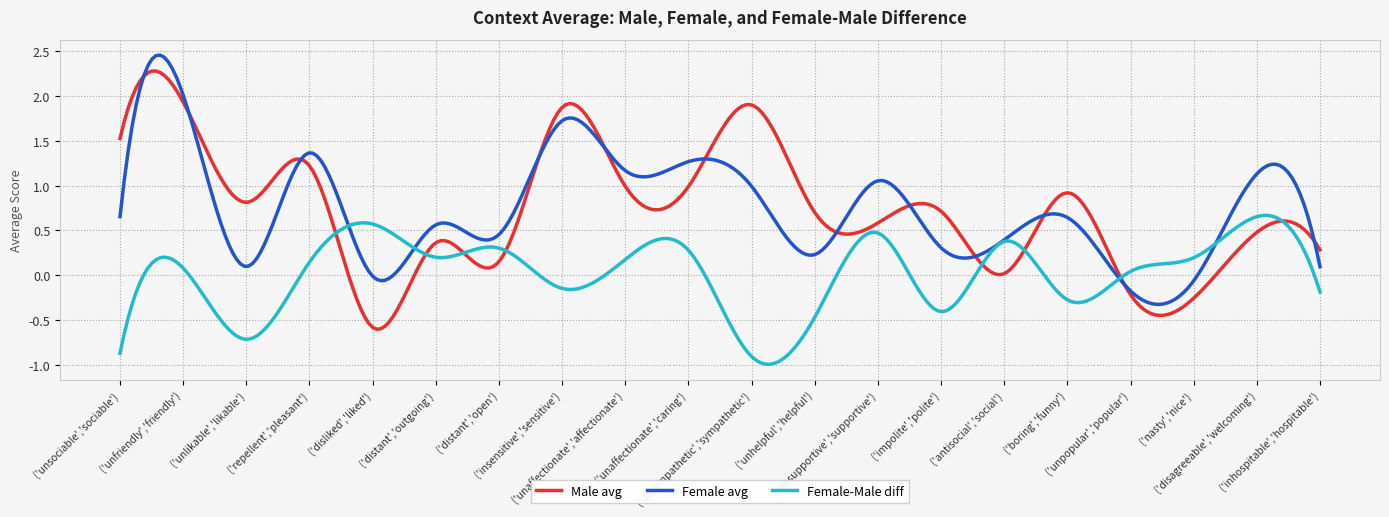

List the series in order of their peak value, lowest first.

Female-Male diff, Male avg, Female avg